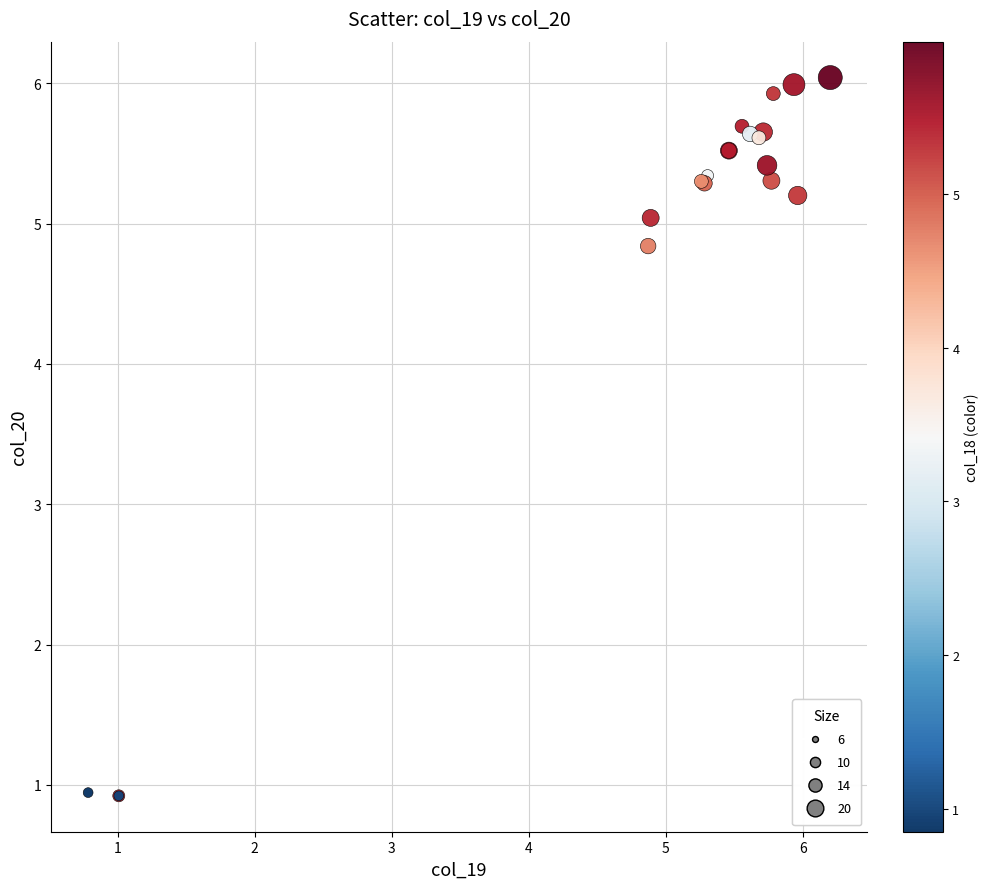

What Y value in the scatter plot is closest to 3?

4.8